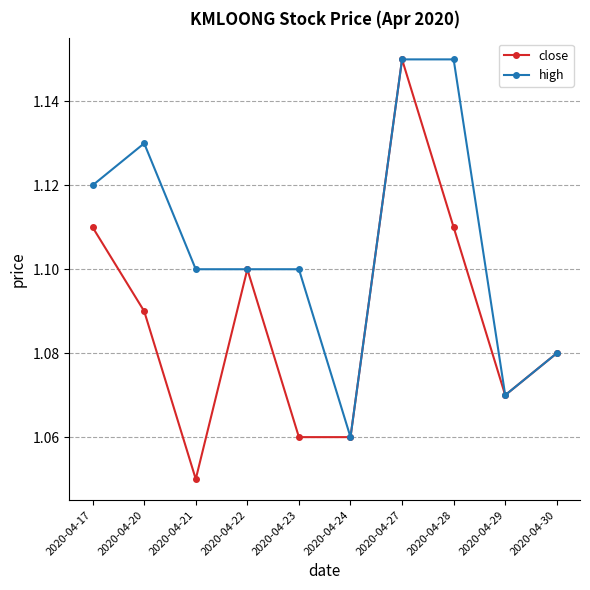

Which series has the widest spread of values?

close